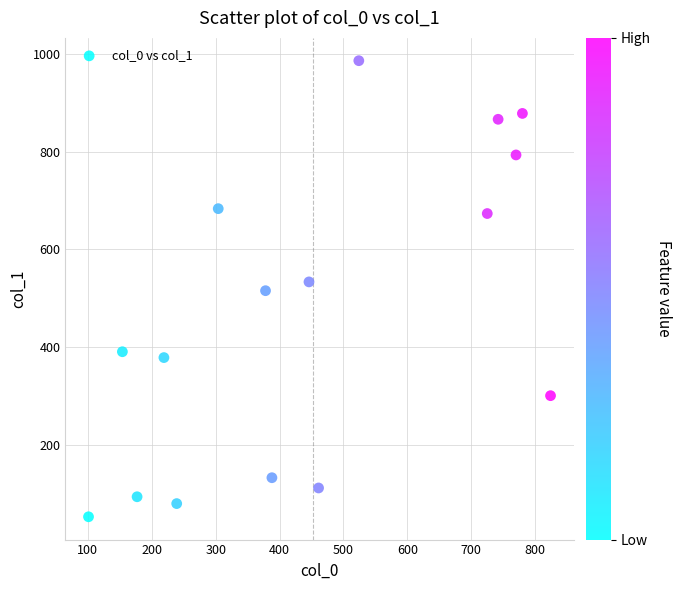

What is the range of Y values (max minus min)?

934